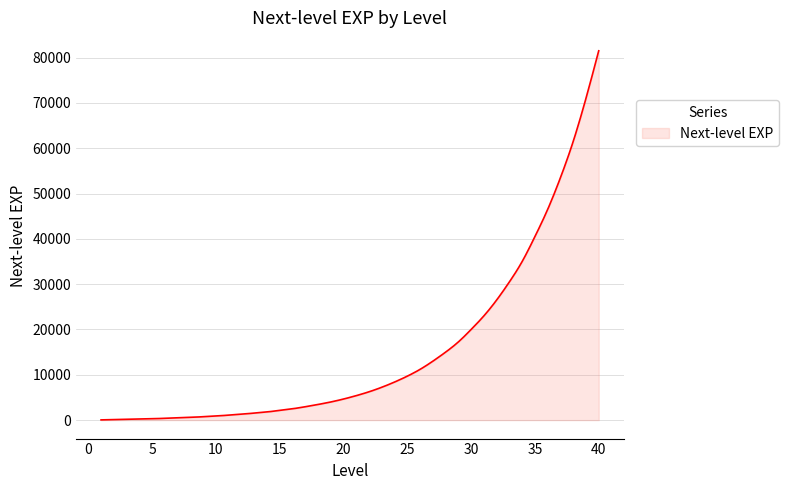

What is the difference between the maximum and minimum values?

81450.0